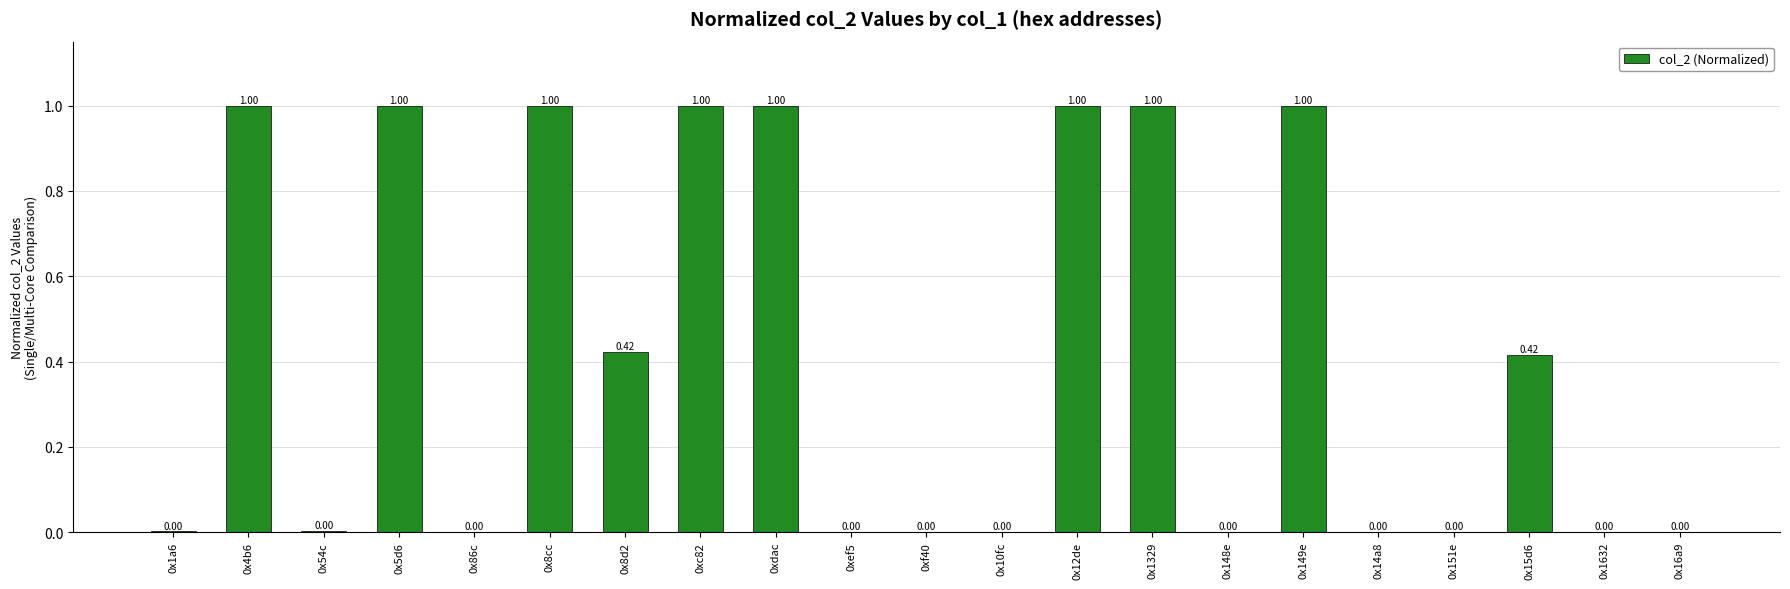

What is the sum of all values?

8.8